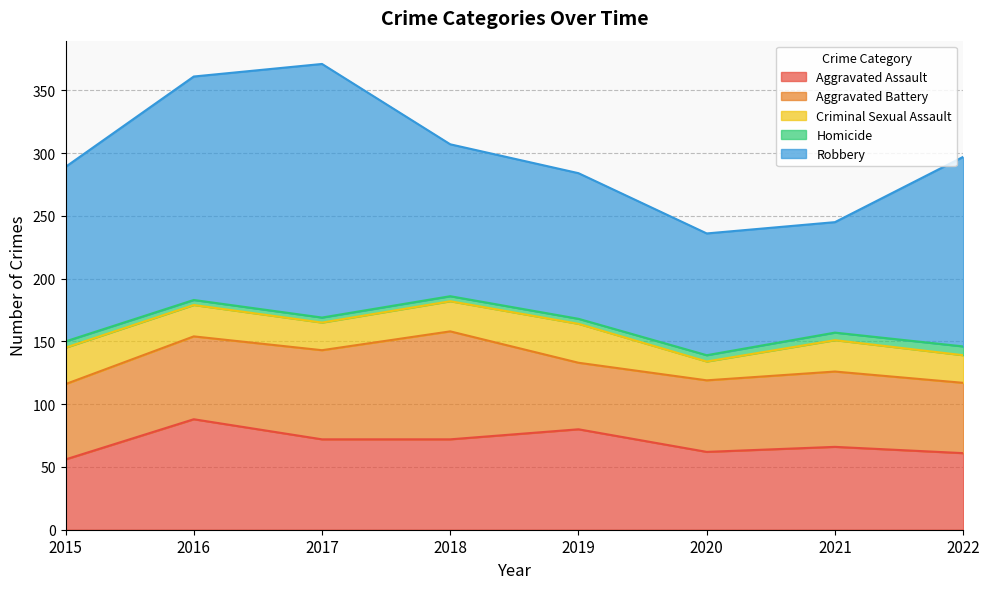

Rank the series at 2017 from highest to lowest value.

Robbery, Aggravated Assault, Aggravated Battery, Criminal Sexual Assault, Homicide